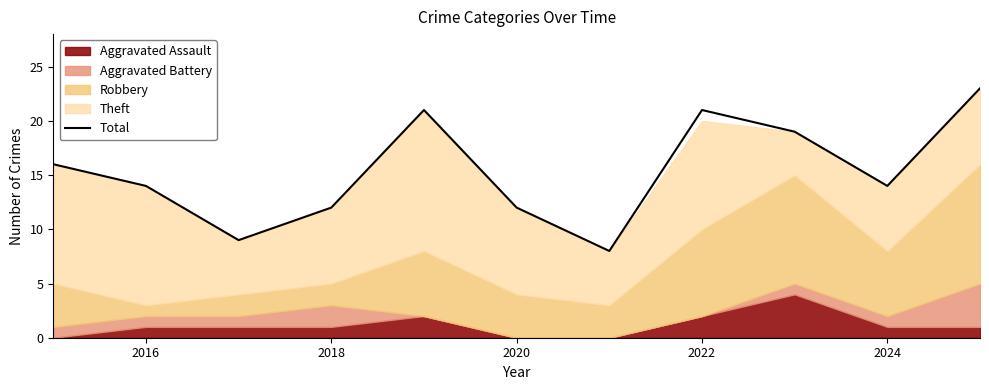

What is the maximum value for Total?

23